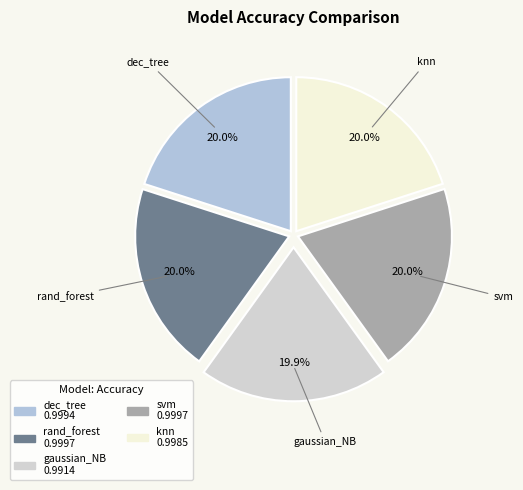

Count the number of slices in the pie.

5